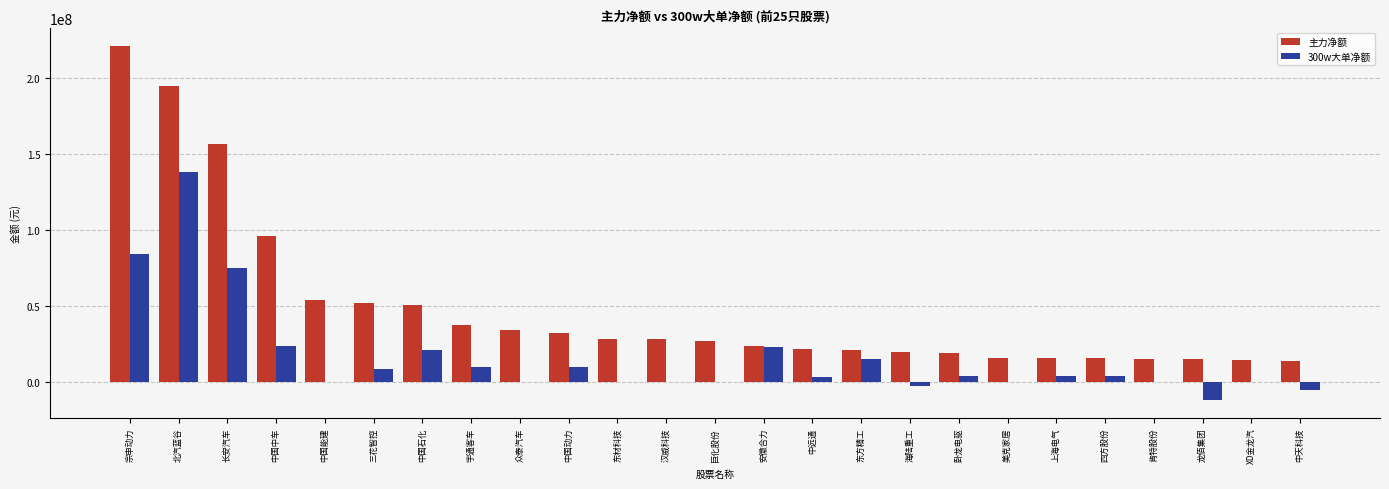

Is it true that 主力净额 equals 5997426 at 汉威科技?

False